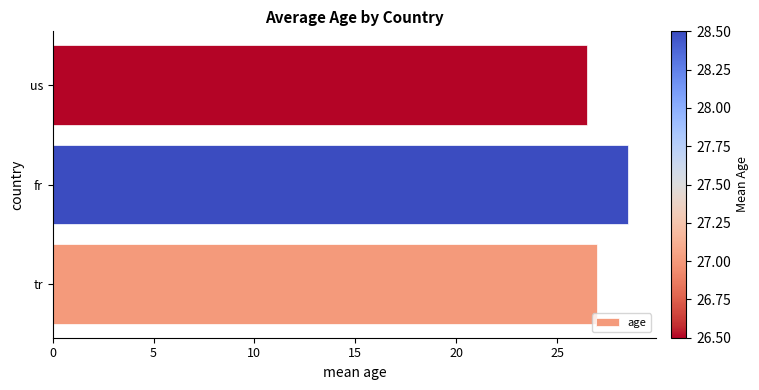

What is the approximate value at tr?

27.0